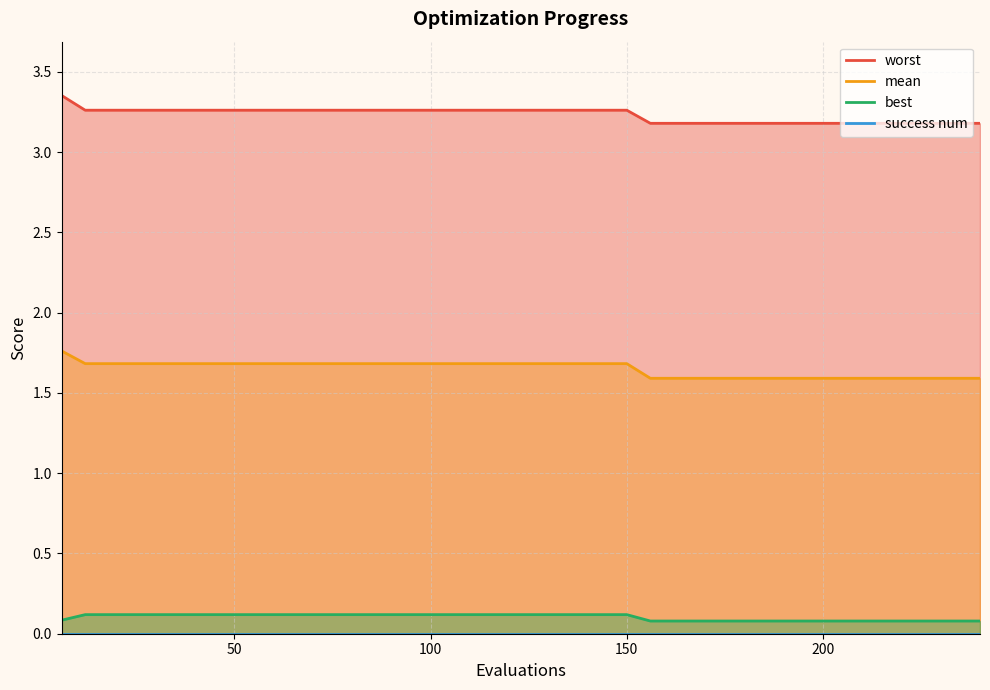

Which series has the largest total across all categories?

worst